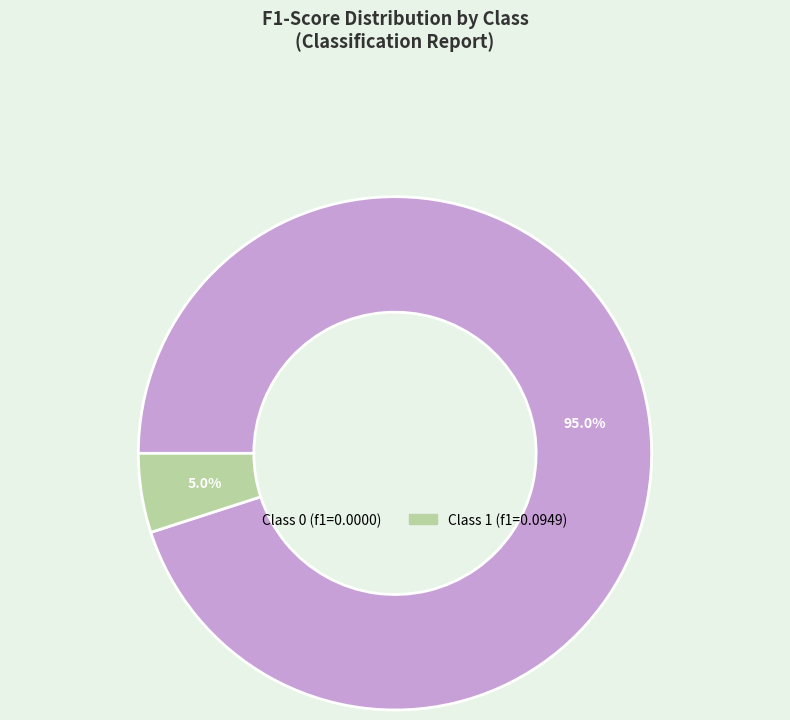

Is there a majority slice in this chart?

Yes